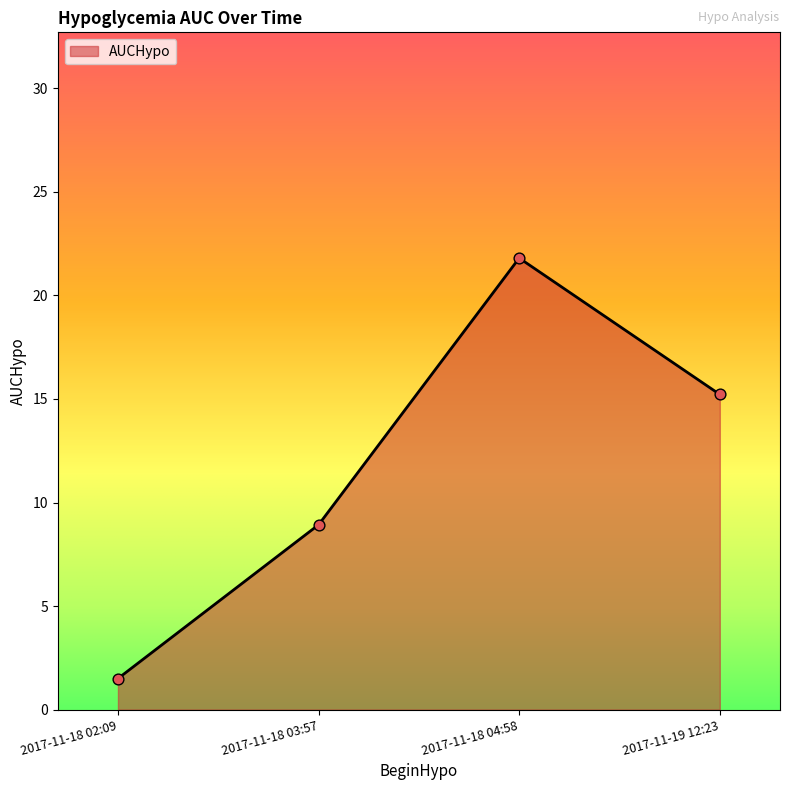

Between 2017-11-18 03:57 and 2017-11-18 02:09, which is larger?

2017-11-18 03:57